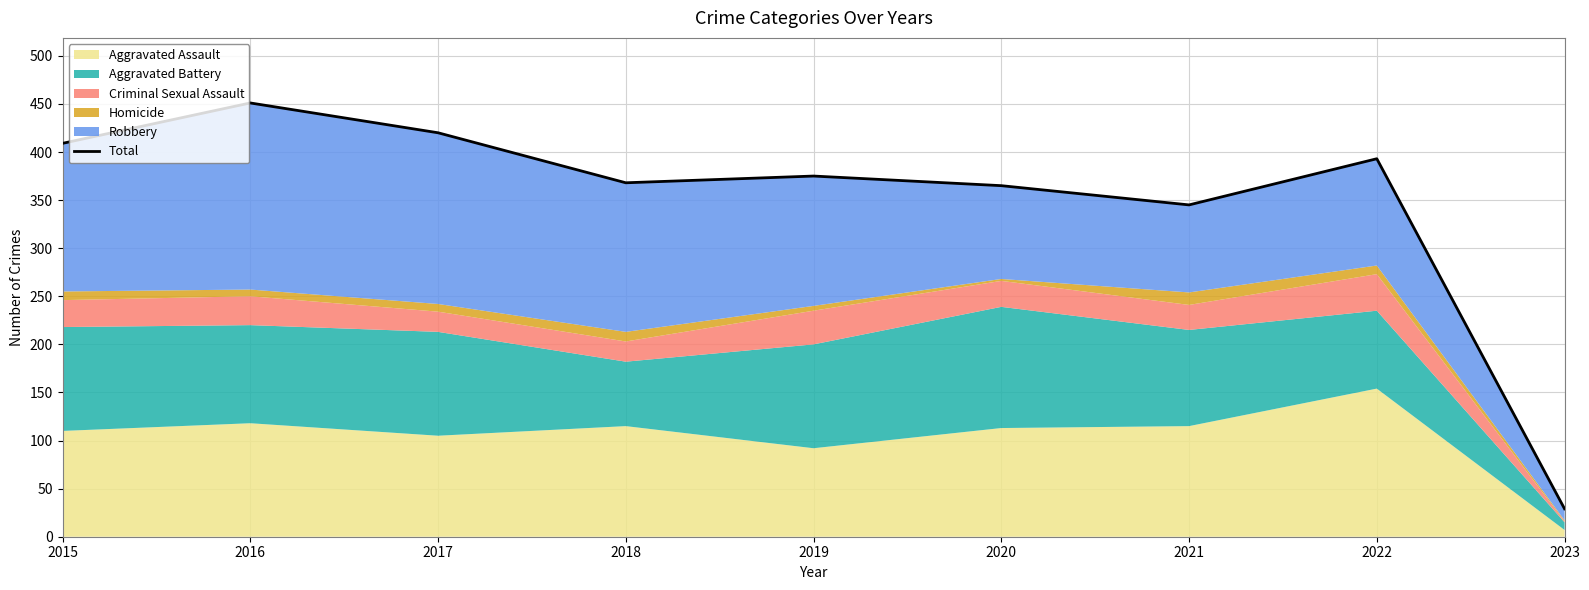

Does the chart have visible grid lines?

Yes